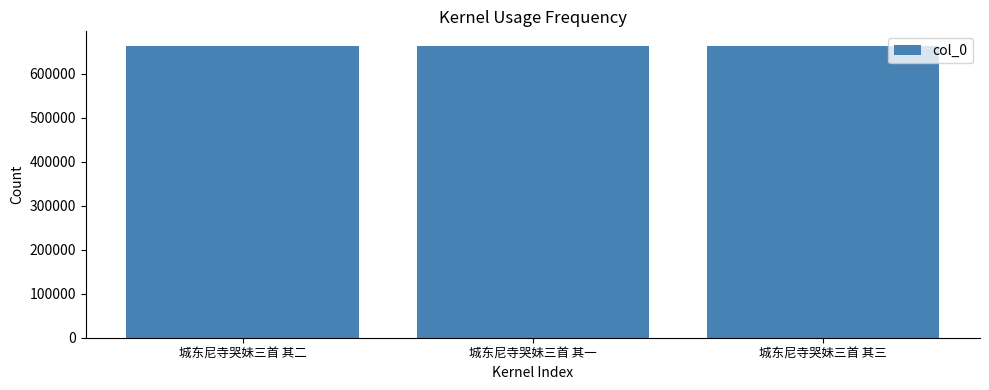

What is the average value?

663361